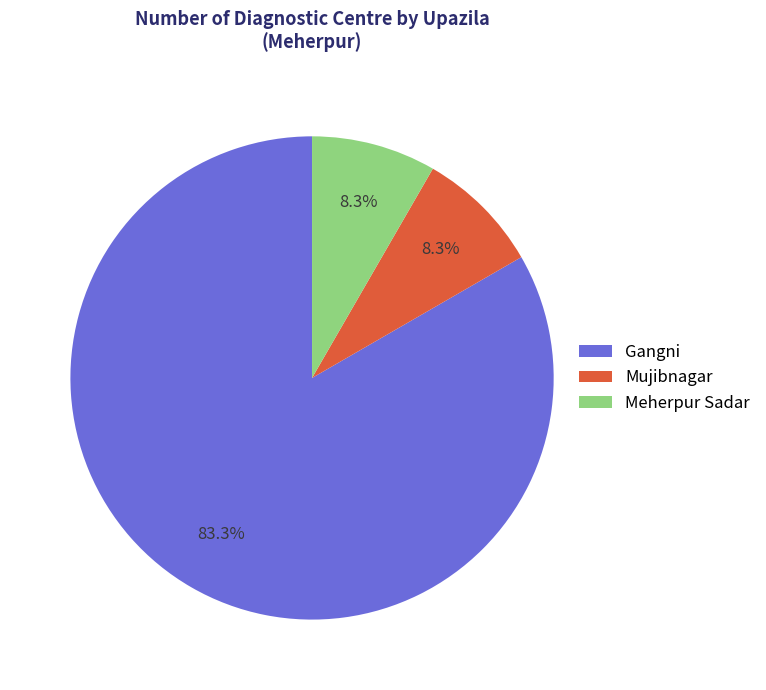

How many segments does this pie chart have?

3